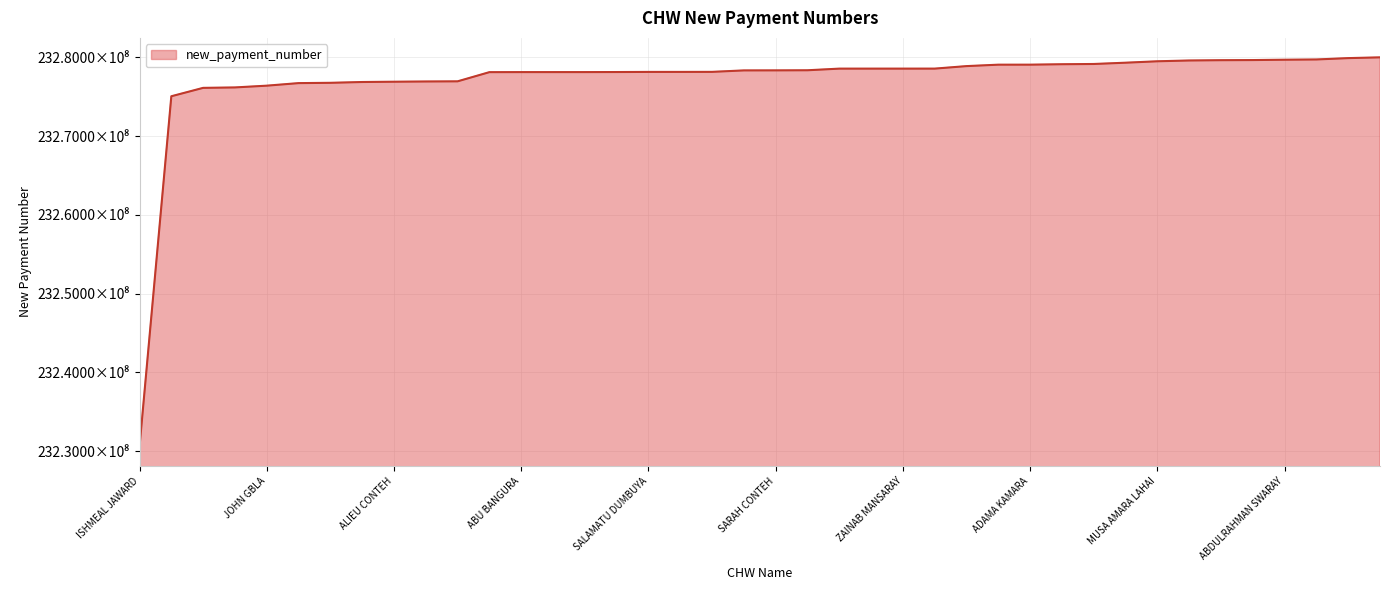

Rank the categories by value from lowest to highest.

ISHMEAL JAWARD, ZAINAB KAMARA, MOHAMED Y KANU, SHIAKA AMARA, JOHN GBLA, MUSA MARAH, MARIE BOCKARIE, OSMAN KOROMA, ALIEU CONTEH, MAMIE WILLIAMS, .ALPHA. M. B. COLLIR, SAIDU B TURAY, ABU BANGURA, KELFALLA KAMARA, KADIATU SESAY, FATMATA KOWA, SALAMATU DUMBUYA, ALUSINE KAMARA, ADAMA THRONKA, LANSANA KAMARA, SARAH CONTEH, ABDULAI KONNEH, ALFRED KAMARA, SIMBERE KONDEH, ZAINAB MANSARAY, RASHID CONTEH, MOHAMED S JALLOH, ALIE KAMARA, ADAMA KAMARA, MICHAEL BANGURA, ISSA I.M. SANKOH, JOHN BRIMA, MUSA AMARA LAHAI, KADIATU I KAMARA, ALIMAMY FULLAH, ABDUL TURAY, ABDULRAHMAN SWARAY, MABINTY THRORANKA, SERAY KOROMA, DAUDA KAMARA